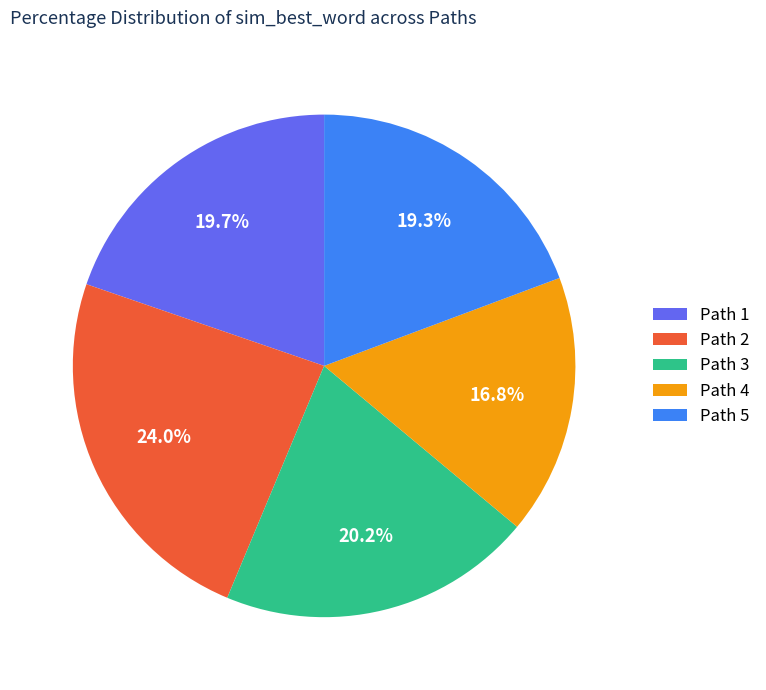

What is the total percentage of Path 2 and Path 5?

43.3%